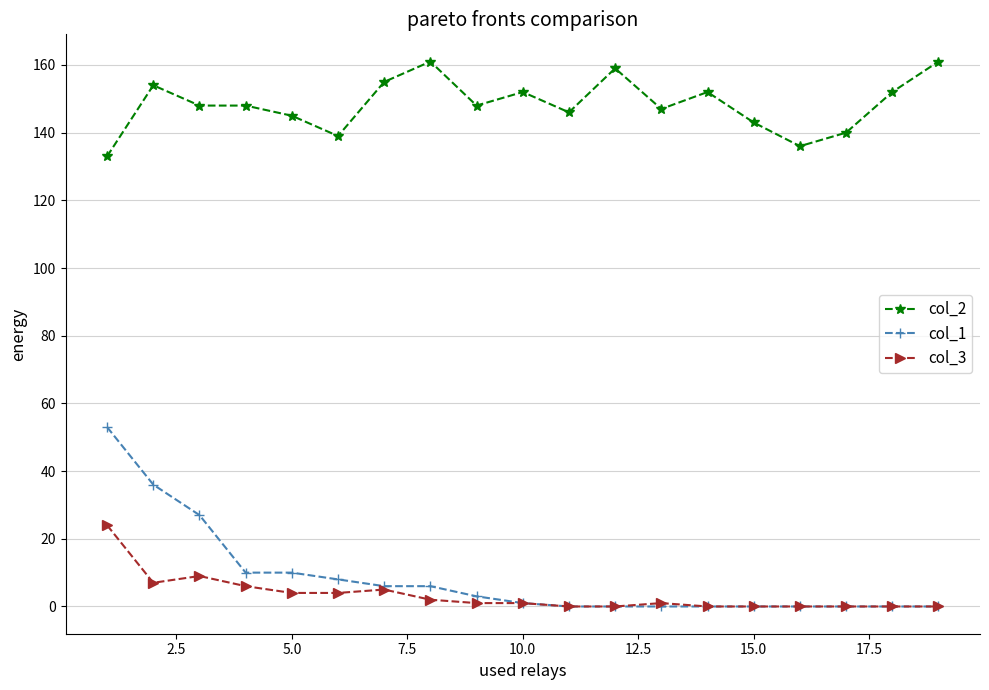

What is the maximum value shown in the chart?

161